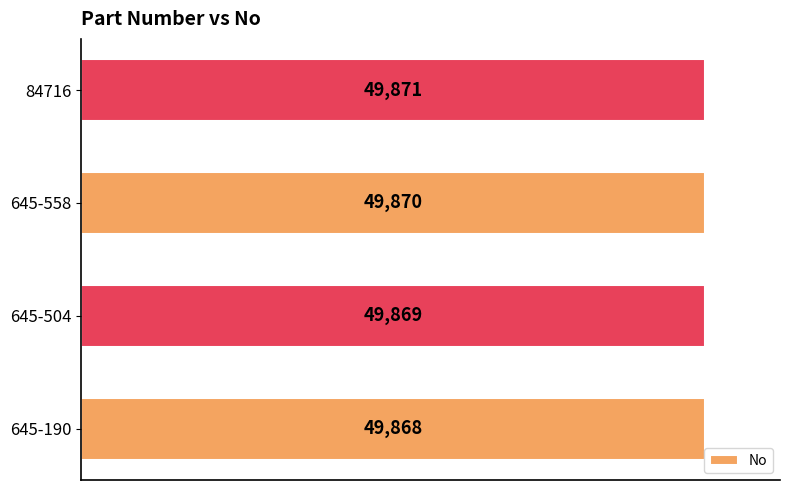

Where is the data nearest to the value 49869?

645-504